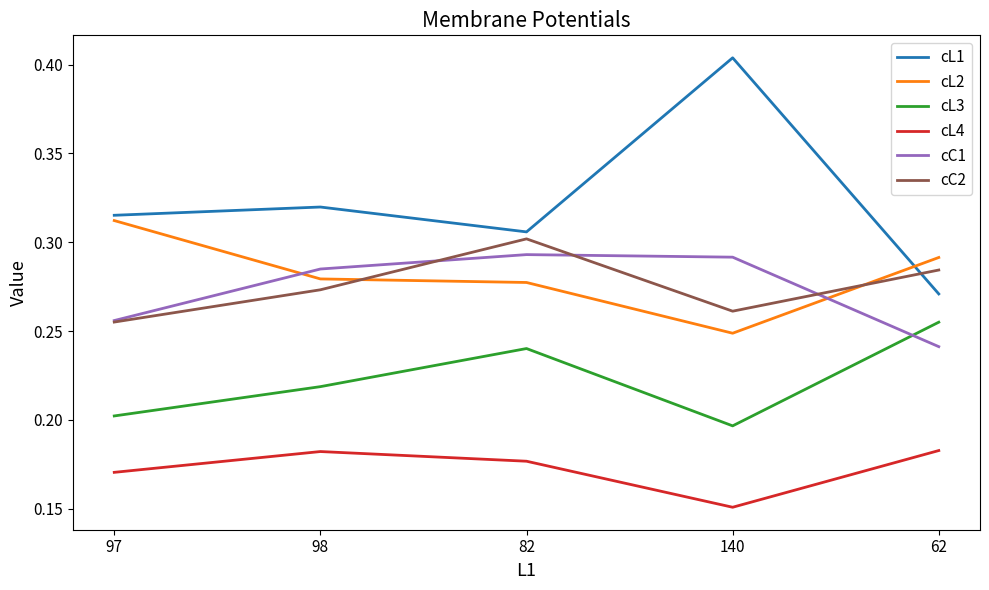

True or false: cL2 and cL4 intersect in this chart.

False